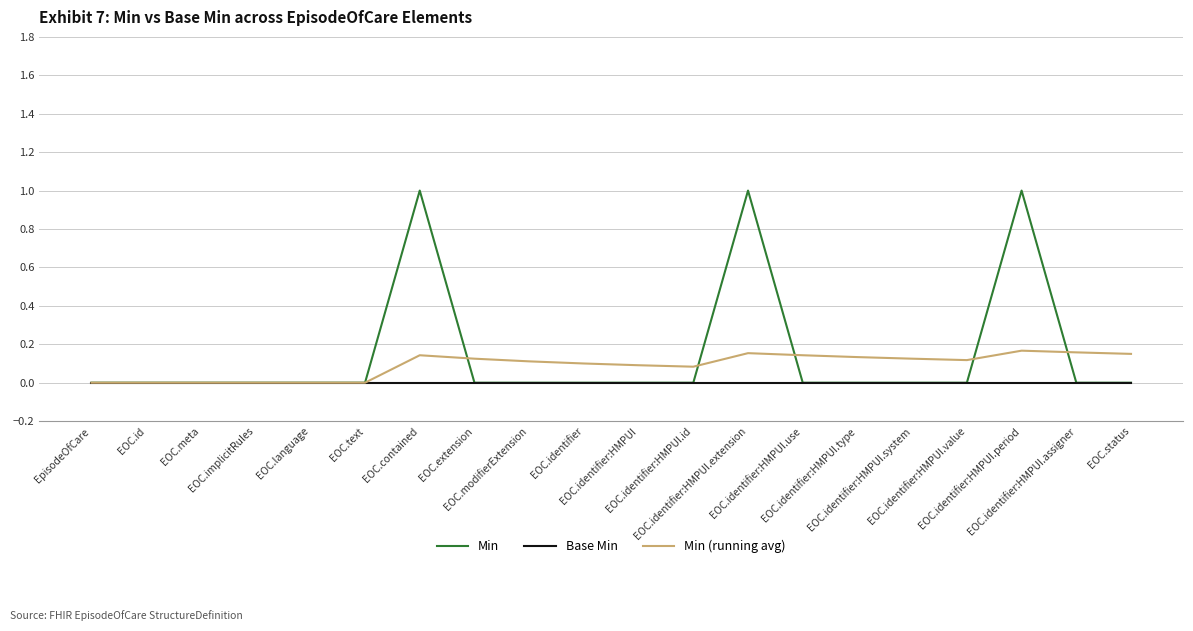

What is the difference between the maximum and second lowest values in the Min series?

1.0